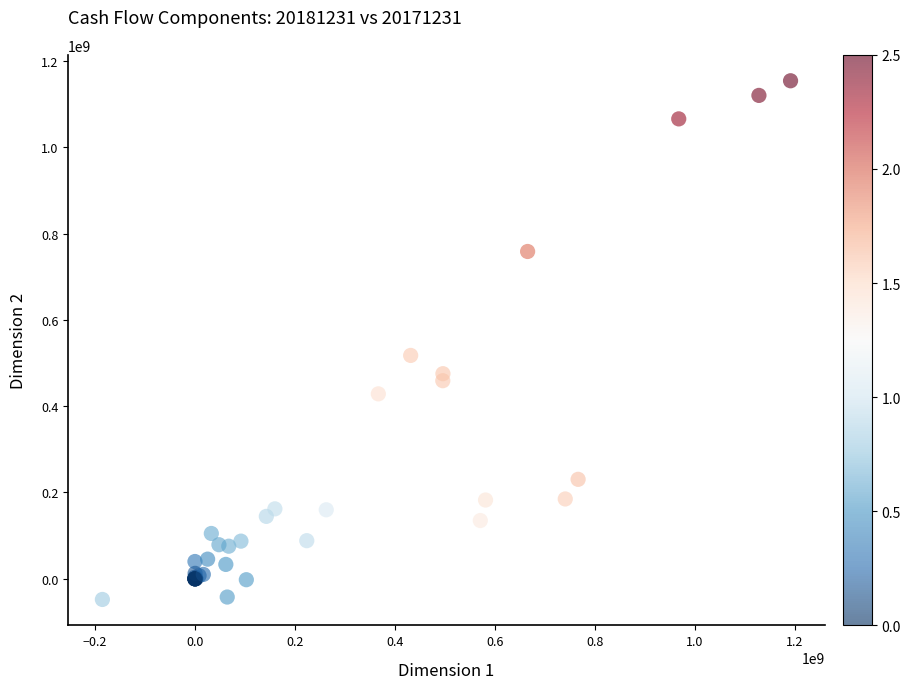

What Y value in the scatter plot is closest to 553200829?

517700186.3